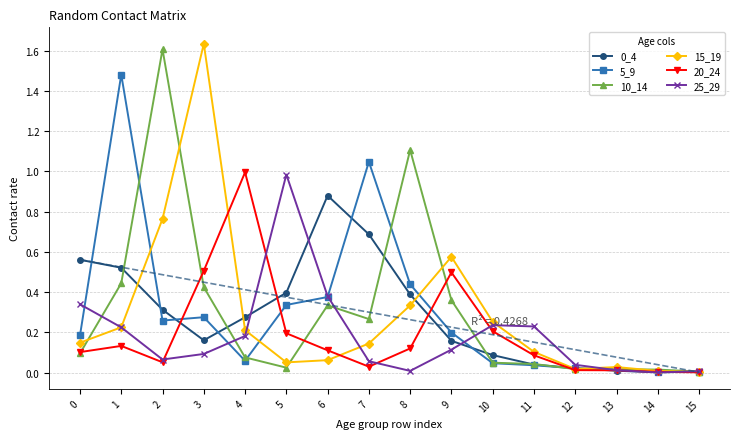

What is the total value across all series at 8?

2.4